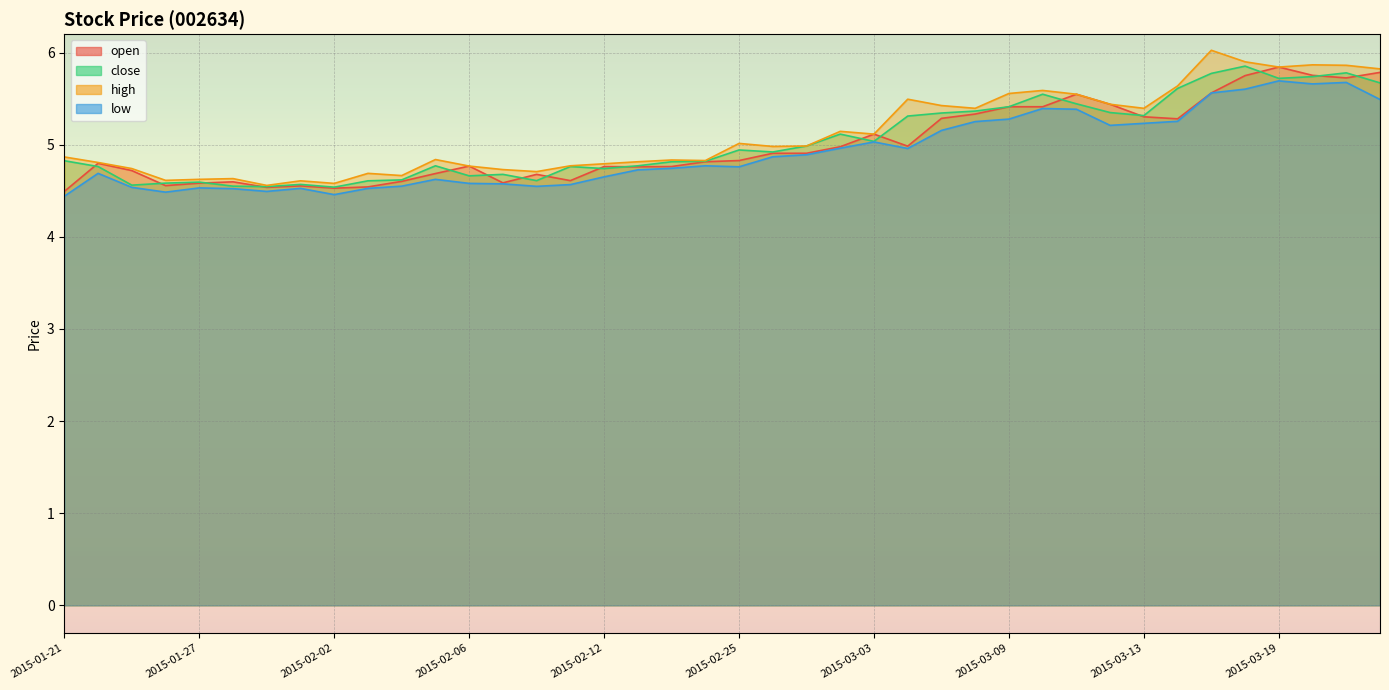

Is the value of close at 2015-03-10 greater than the value of low at 2015-03-10?

Yes